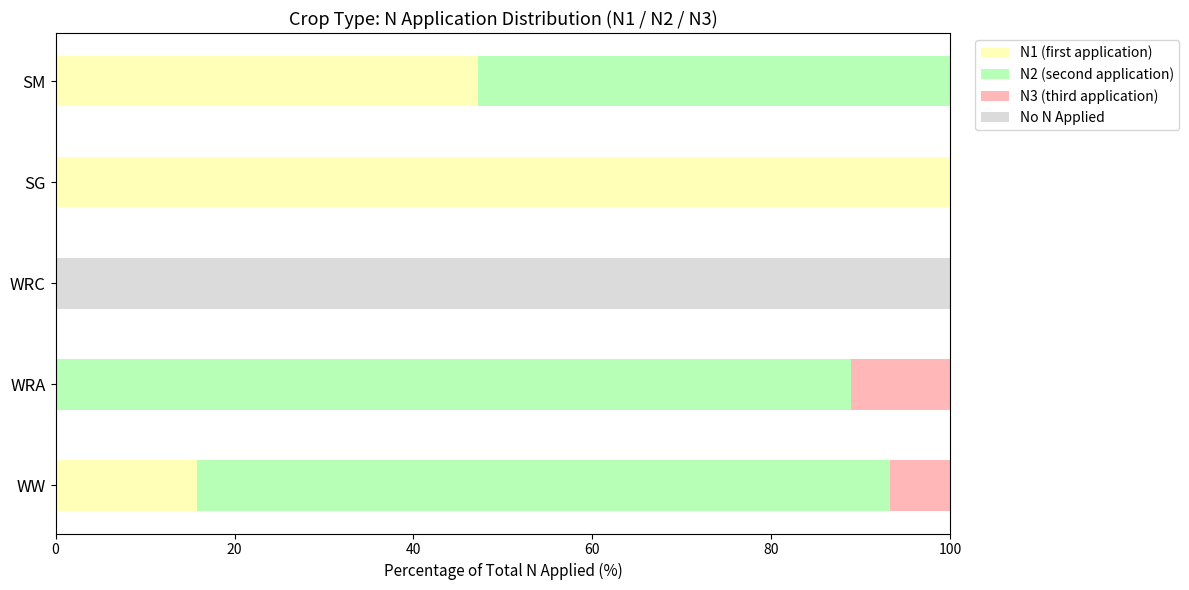

What is the total value across all series at WW?

100.0